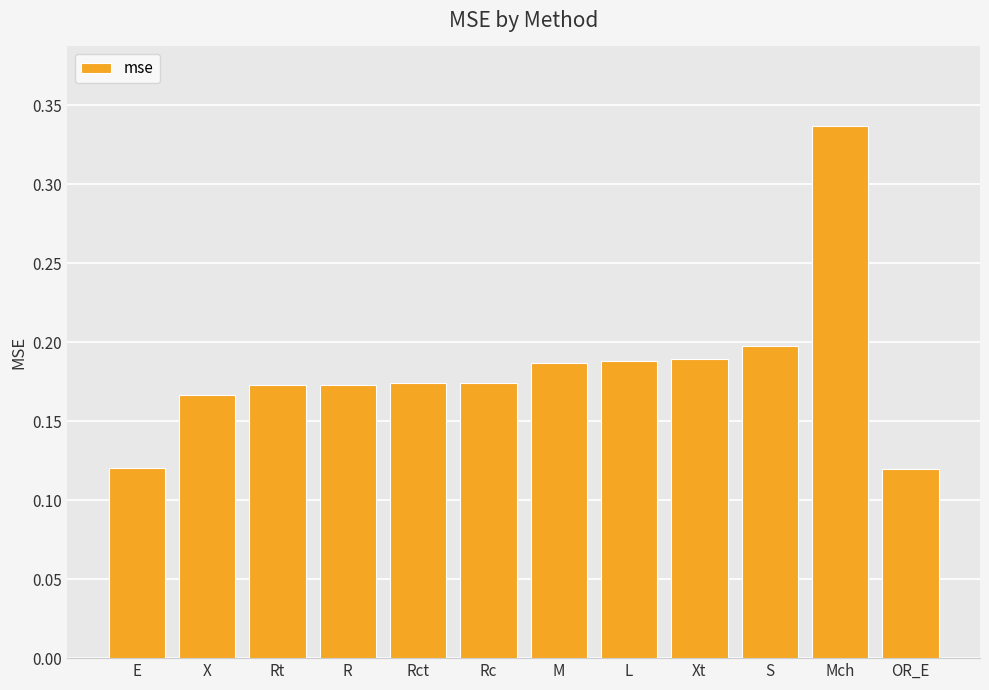

How many values are between 0 and 1?

12